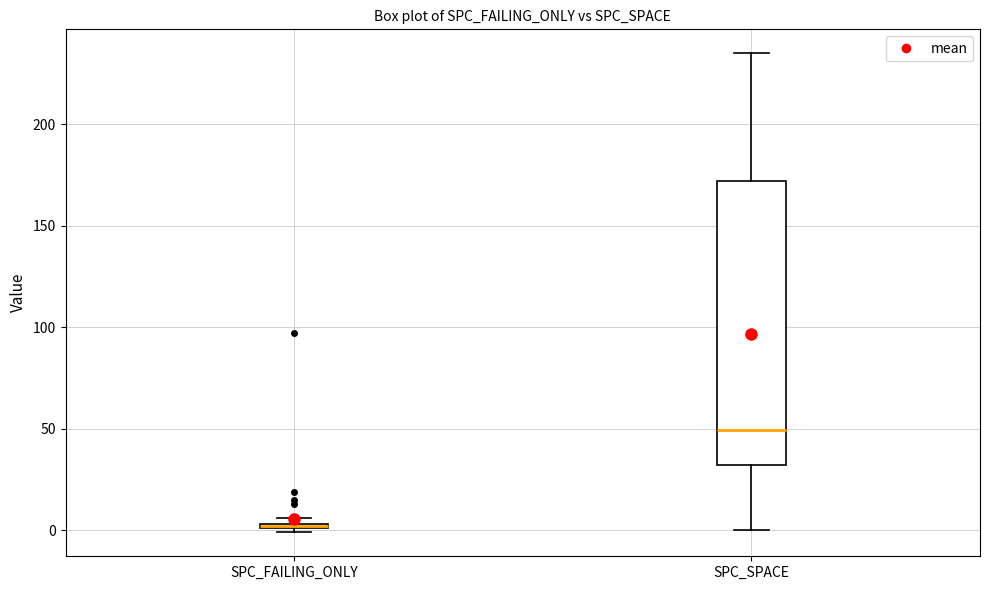

Which box is the tallest, from its lower edge to its upper edge?

SPC_SPACE